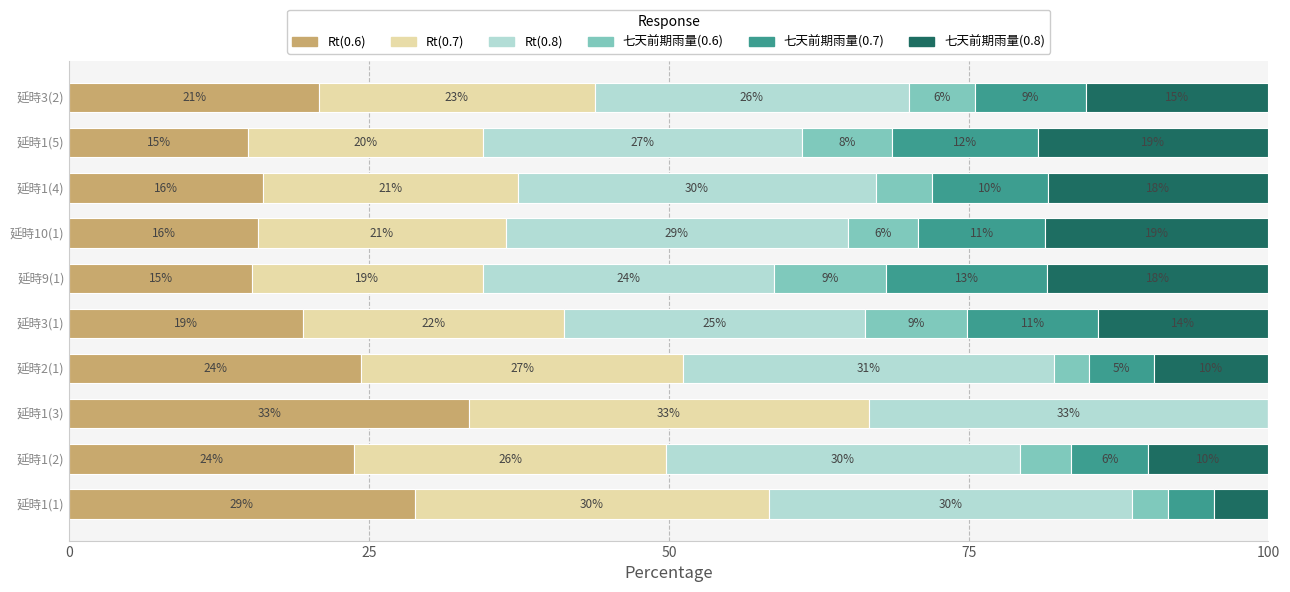

Which series has the largest range (max minus min)?

七天前期雨量(0.8)